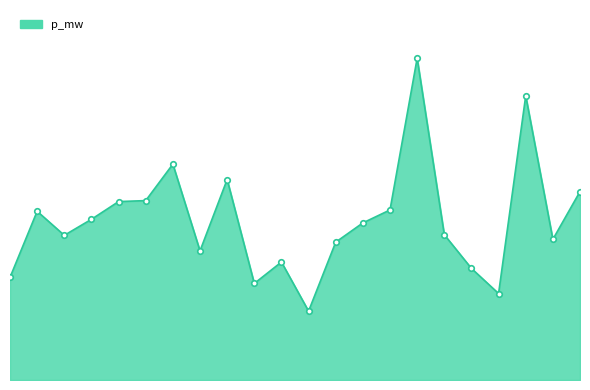

Where is the first local maximum?

1